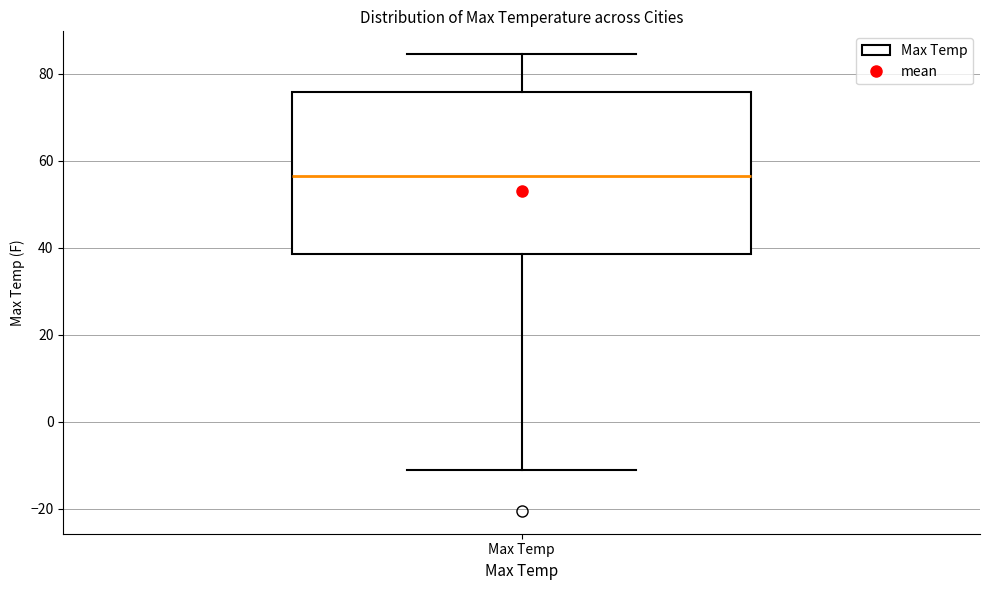

Transcribe this box plot: give where the median line is, the range the box spans, and where the two whiskers end, as read against the y-axis. The values are not printed on the chart, so give them approximately, as read against the axis.

median 56, box 38 to 76, whiskers -12 to 84